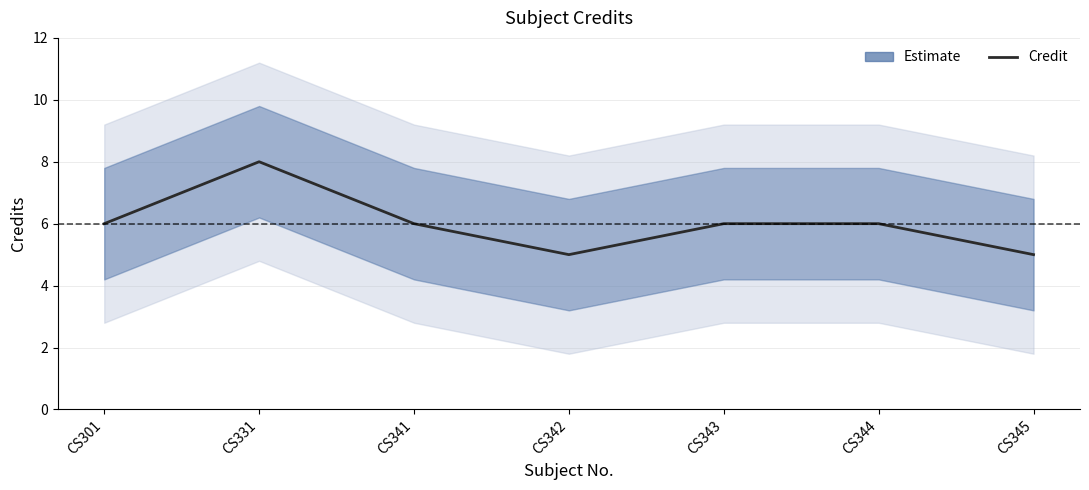

Reading left to right, extract all data points from this chart.

CS301=6	CS331=8	CS341=6	CS342=5	CS343=6	CS344=6	CS345=5